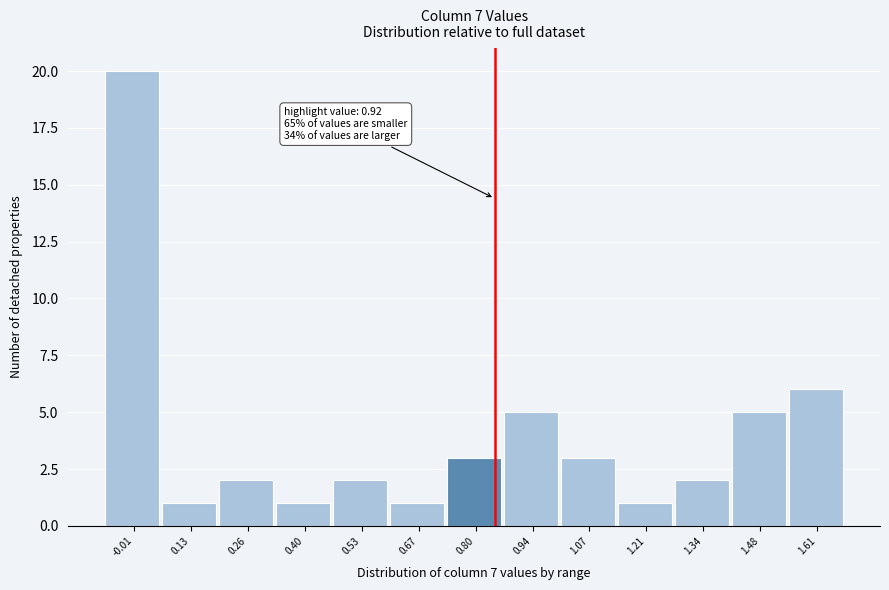

Reading left to right, list all the values displayed in this chart.

-0.01=20	0.13=1	0.26=2	0.40=1	0.53=2	0.67=1	0.80=3	0.94=5	1.07=3	1.21=1	1.34=2	1.48=5	1.61=6